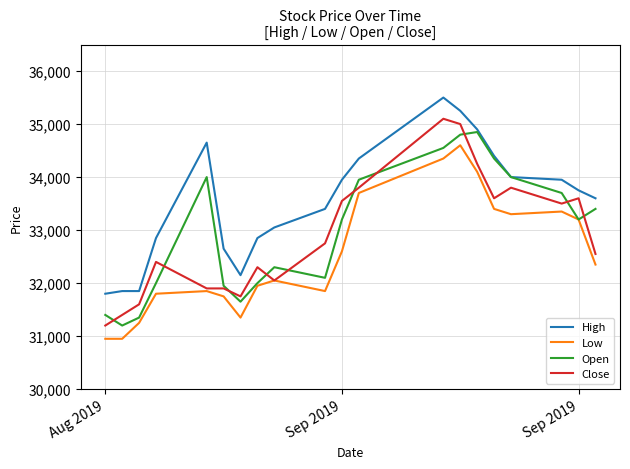

Which series has the largest total across all categories?

High